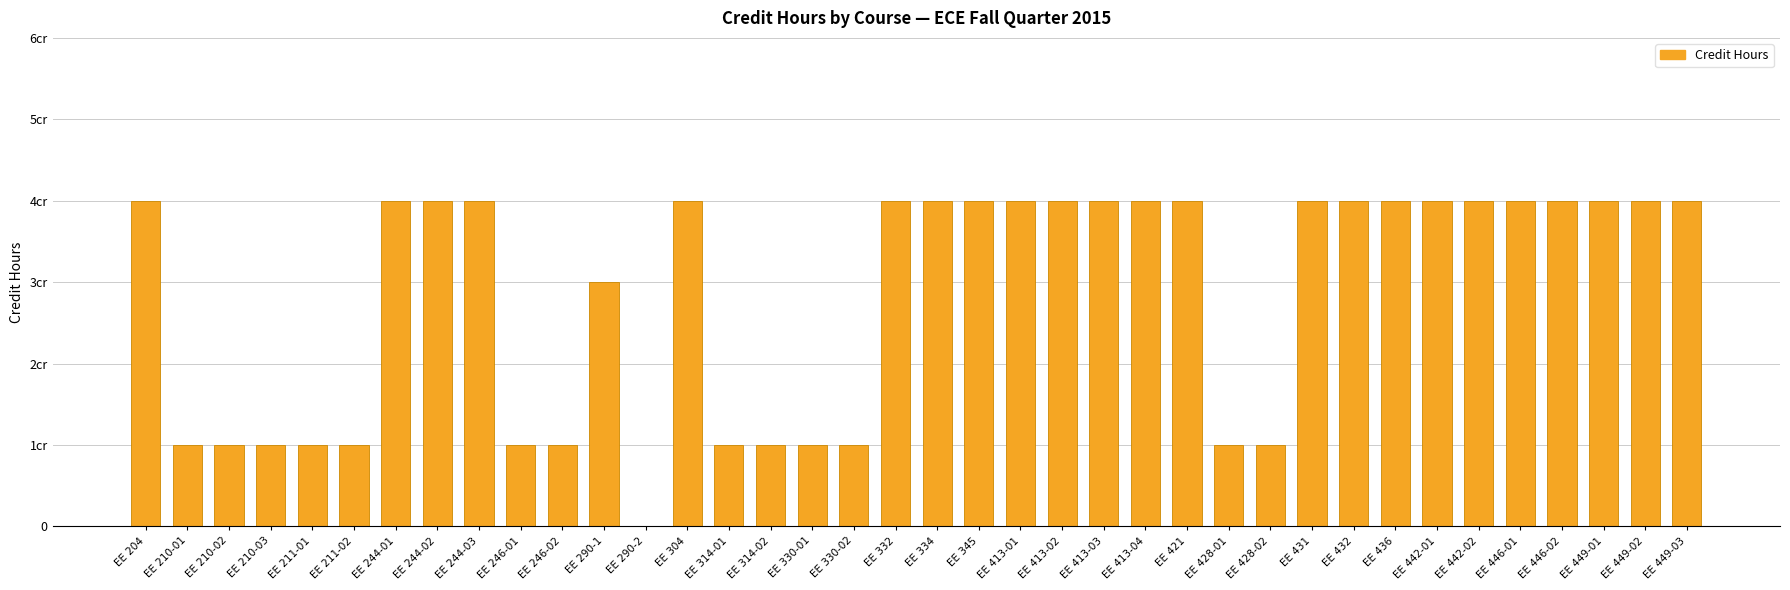

What is the value of the 3rd bar from the left?

1